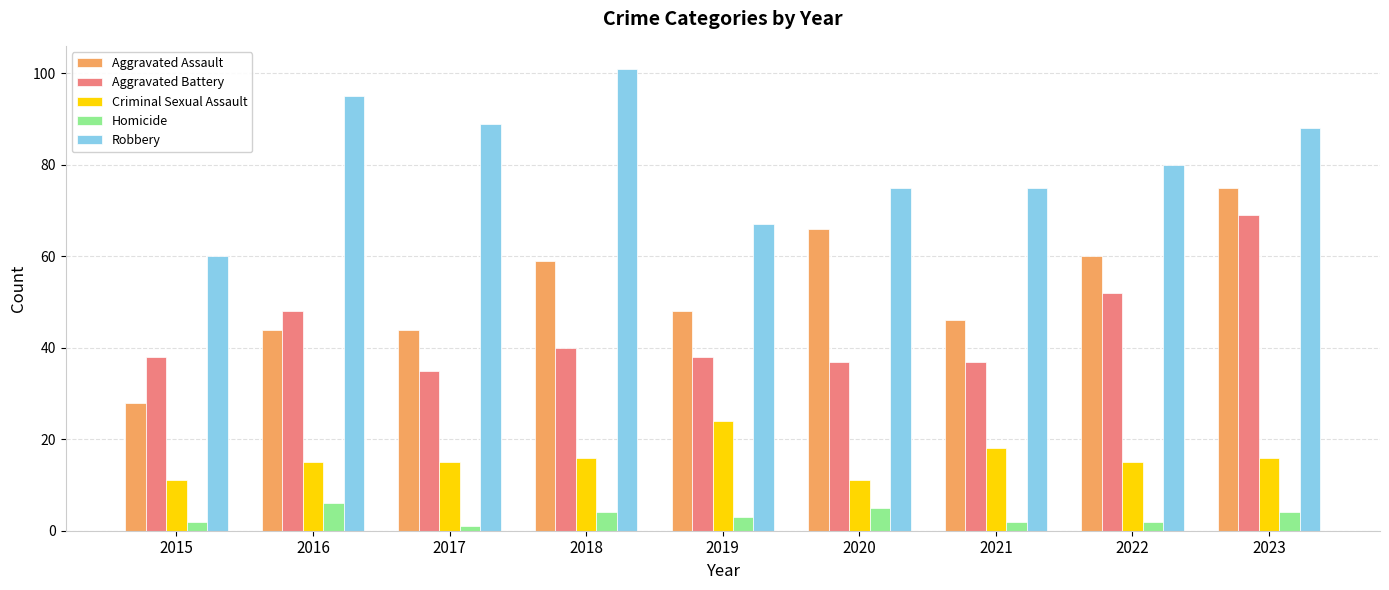

What is the difference between the maximum and minimum values in the Criminal Sexual Assault series?

13